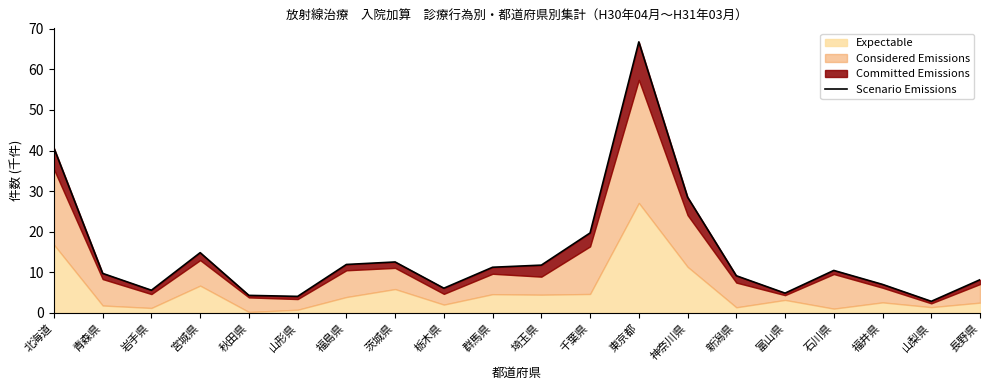

List the labels in order of value, largest first.

東京都, 北海道, 神奈川県, 千葉県, 宮城県, 茨城県, 福島県, 埼玉県, 群馬県, 石川県, 青森県, 新潟県, 長野県, 福井県, 栃木県, 岩手県, 富山県, 秋田県, 山形県, 山梨県